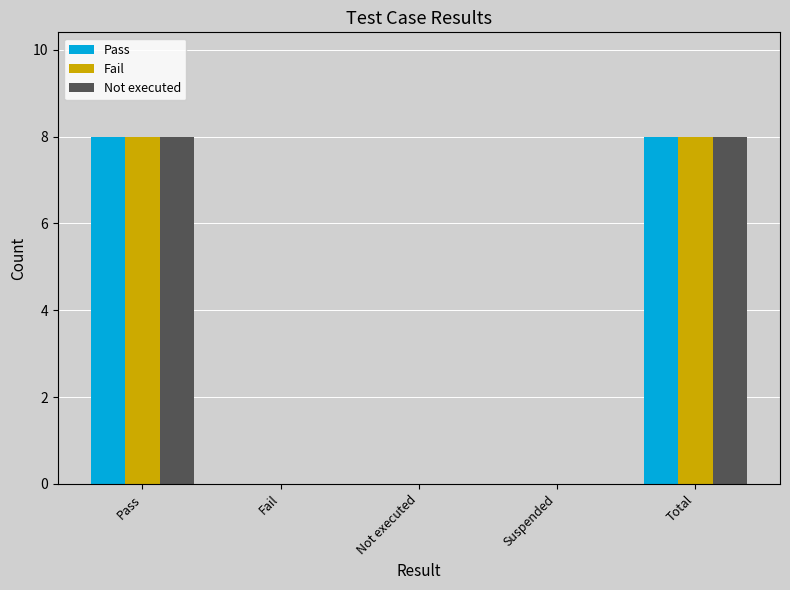

What is the sum of the Fail values at Pass and Total?

16